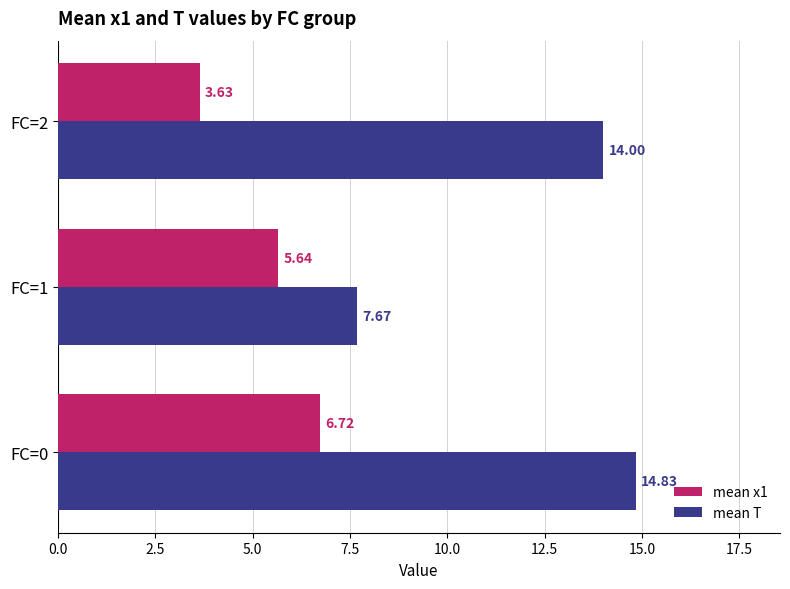

What is the difference between the mean x1 values at FC=1 and FC=2?

2.0